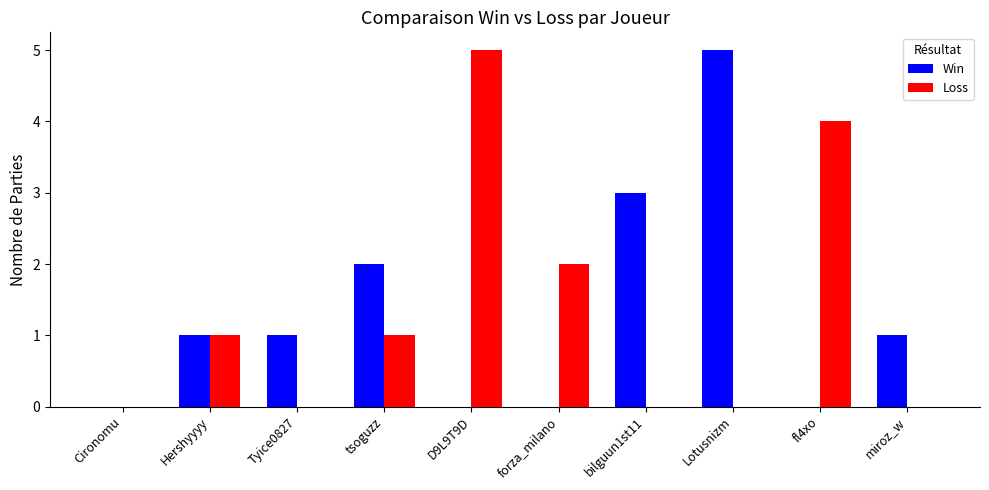

Which series changed the most between Tyice0827 and forza_milano?

Loss